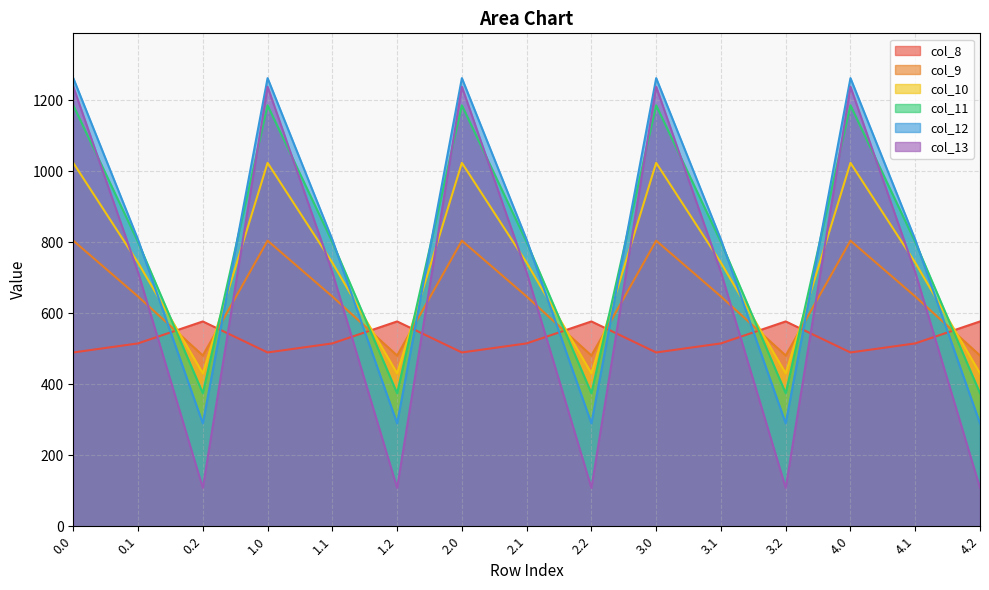

After their last crossing, which series has the higher values: col_11 or col_13?

col_11